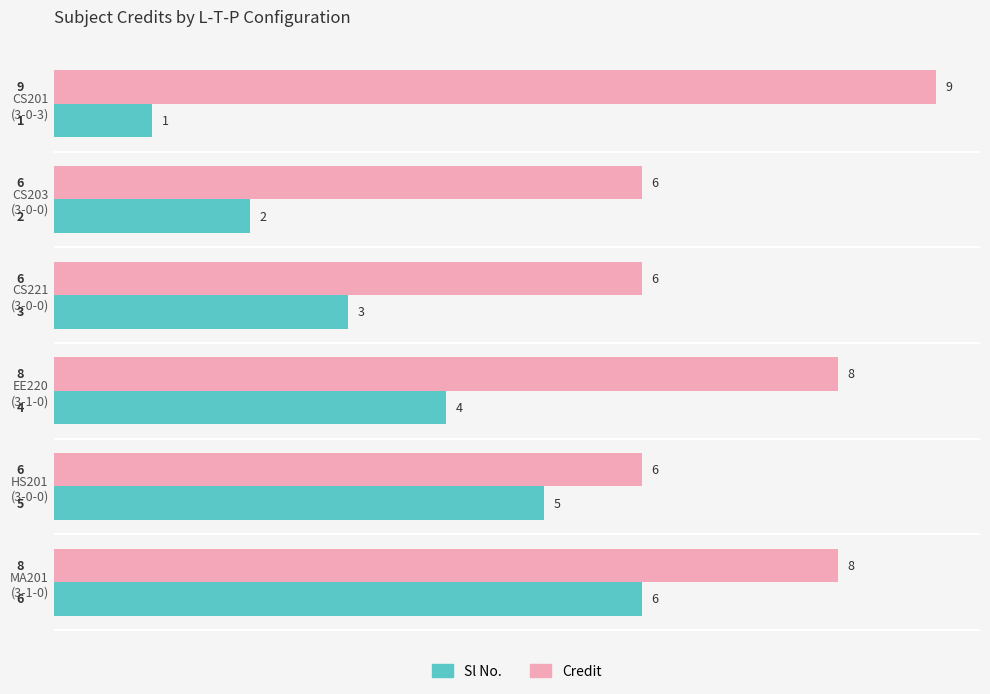

Which series has the largest total across all categories?

Credit